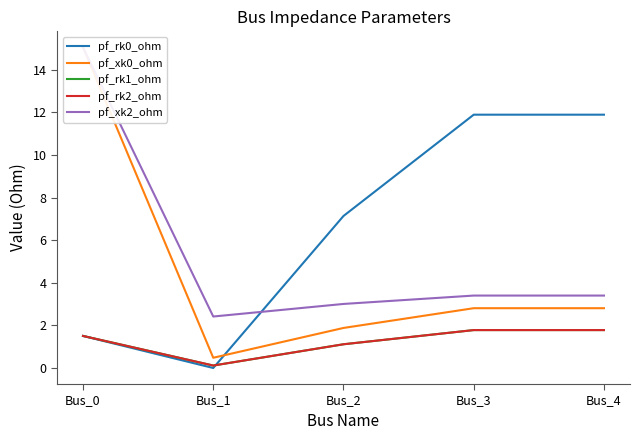

Which series has the largest total across all categories?

pf_rk0_ohm